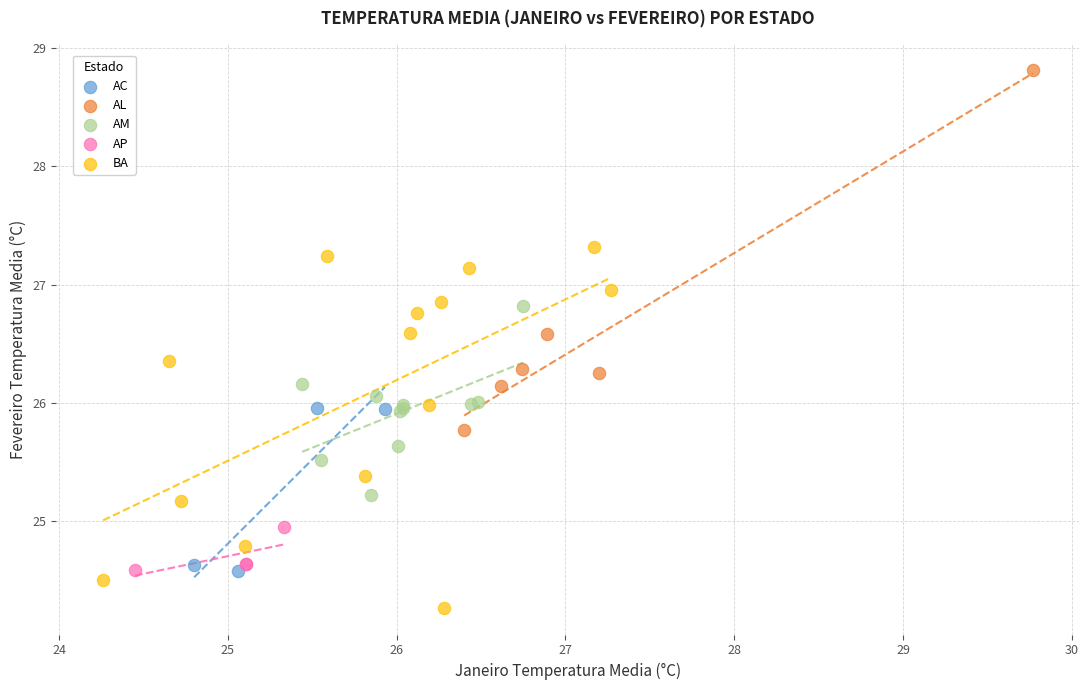

Which series reaches the minimum Y coordinate?

BA